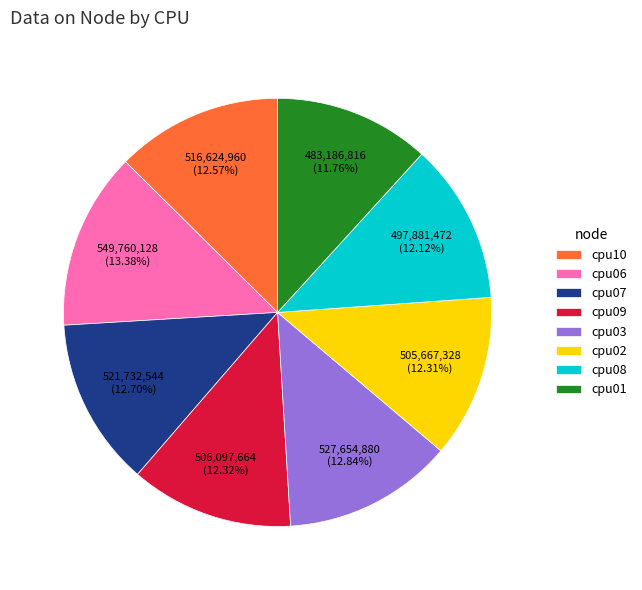

How many slices are in this pie chart?

8